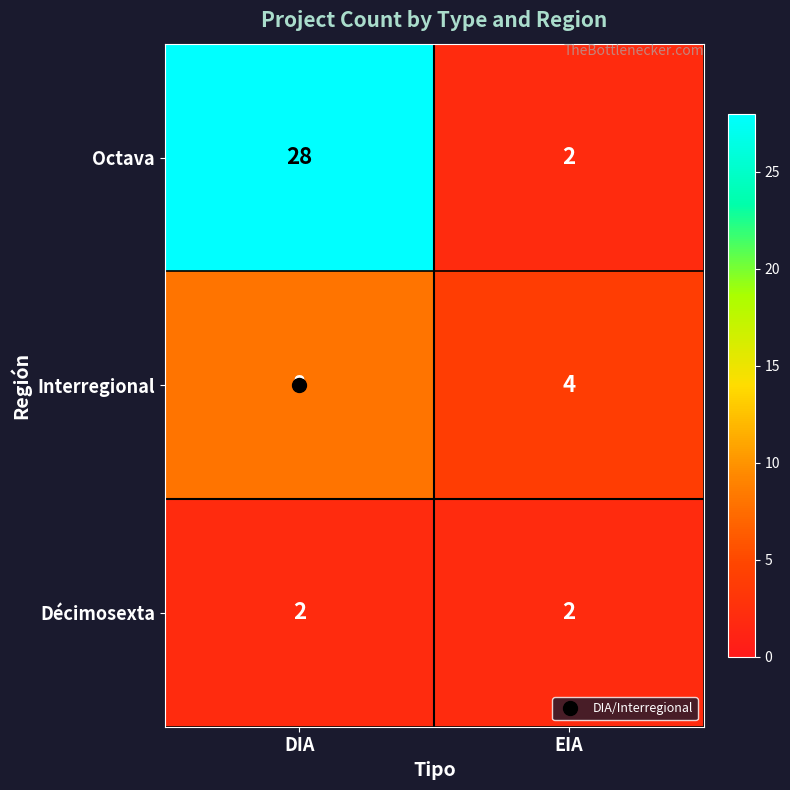

Is it true that Octava equals 28 at DIA?

True